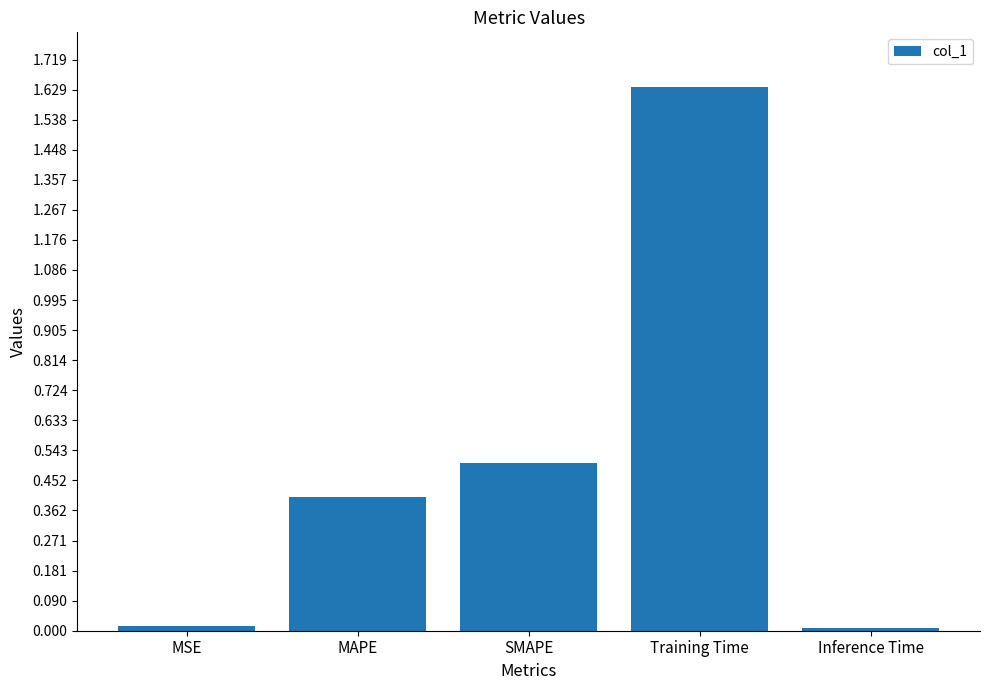

What position from the right is SMAPE?

3